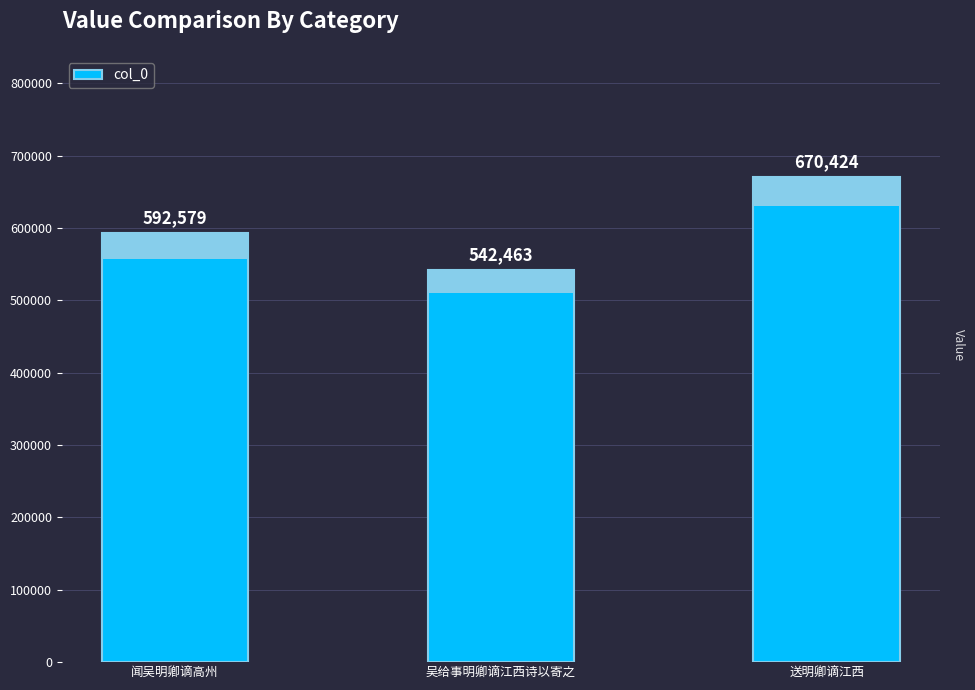

What is the change in value from 闻吴明卿谪高州 to 送明卿谪江西?

+77845